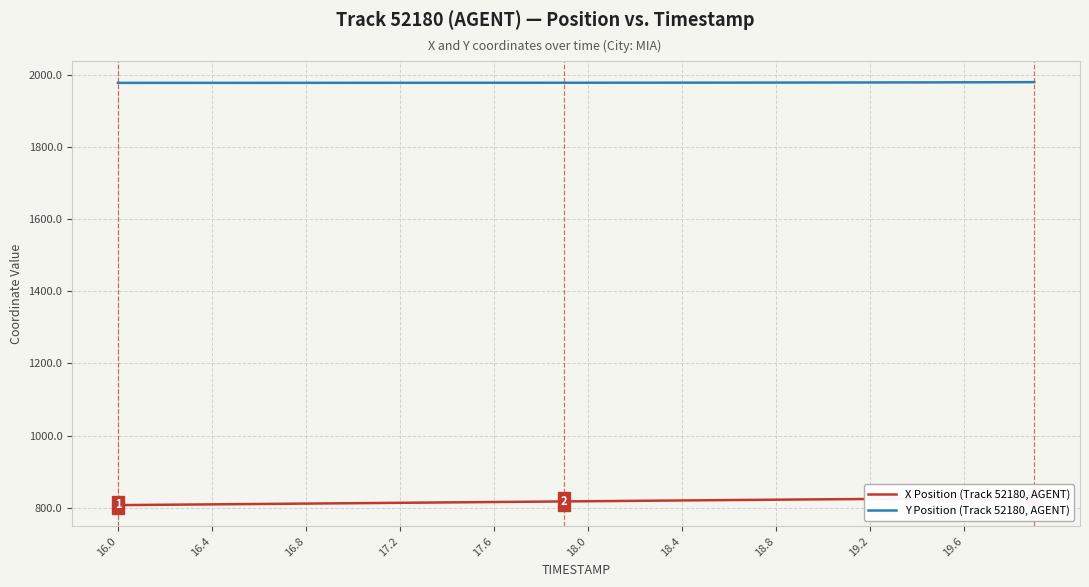

Is the value of X Position (Track 52180, AGENT) at 21 greater than the value of Y Position (Track 52180, AGENT) at 26?

No